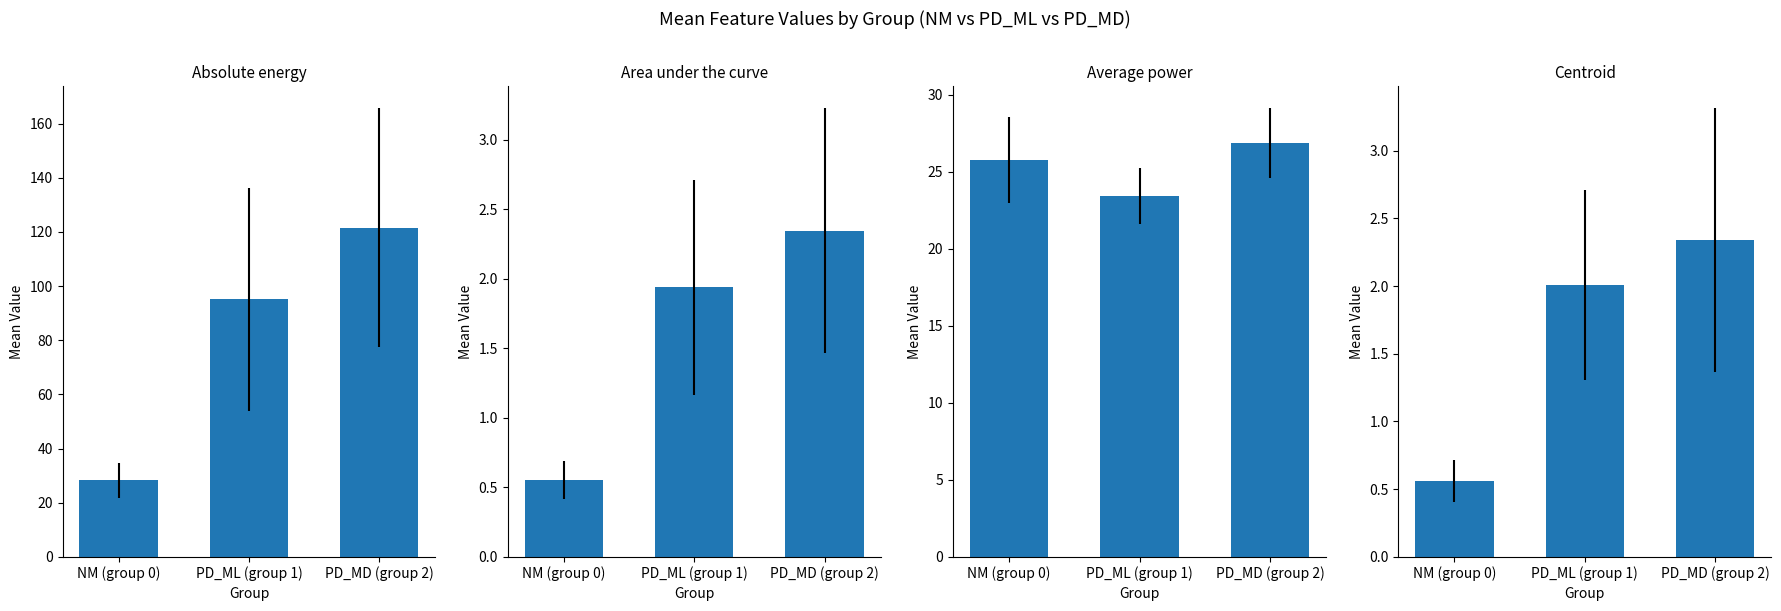

Between PD_ML (group 1) and PD_MD (group 2), which series saw the biggest shift?

Y_Absolute energy